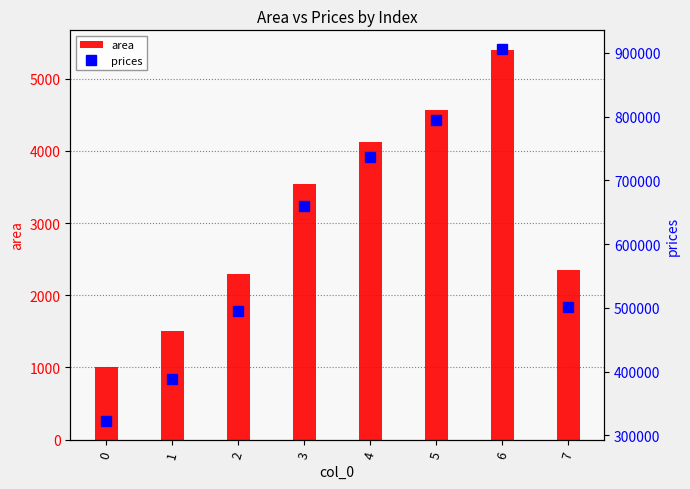

The area series shows 725.9 at 7. True or false?

False